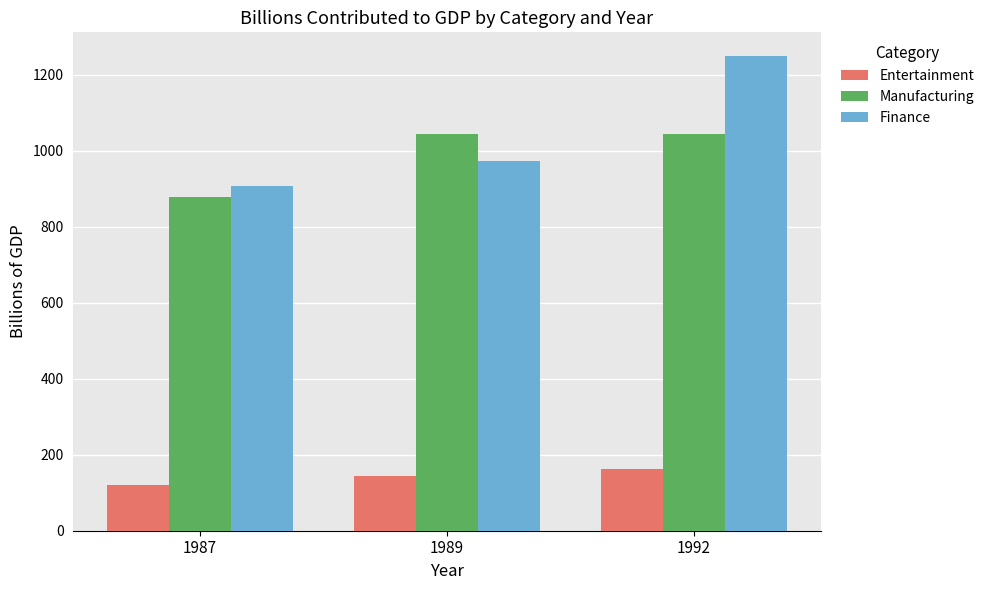

At which category is the sum across all series the highest?

1992